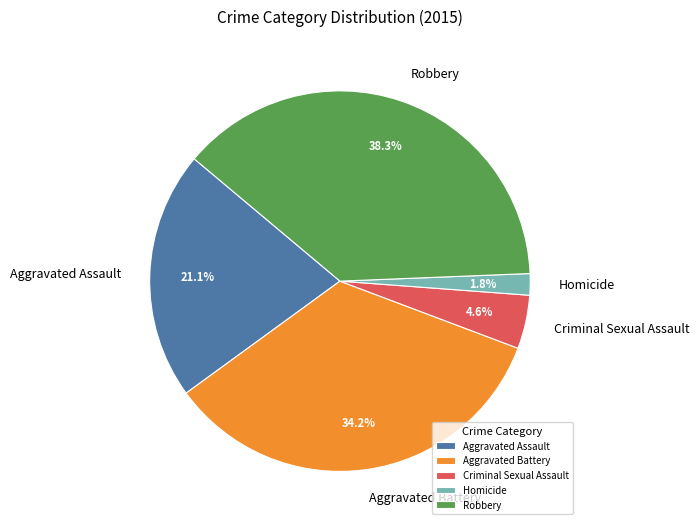

To the nearest percent, what is the average slice percentage?

20%